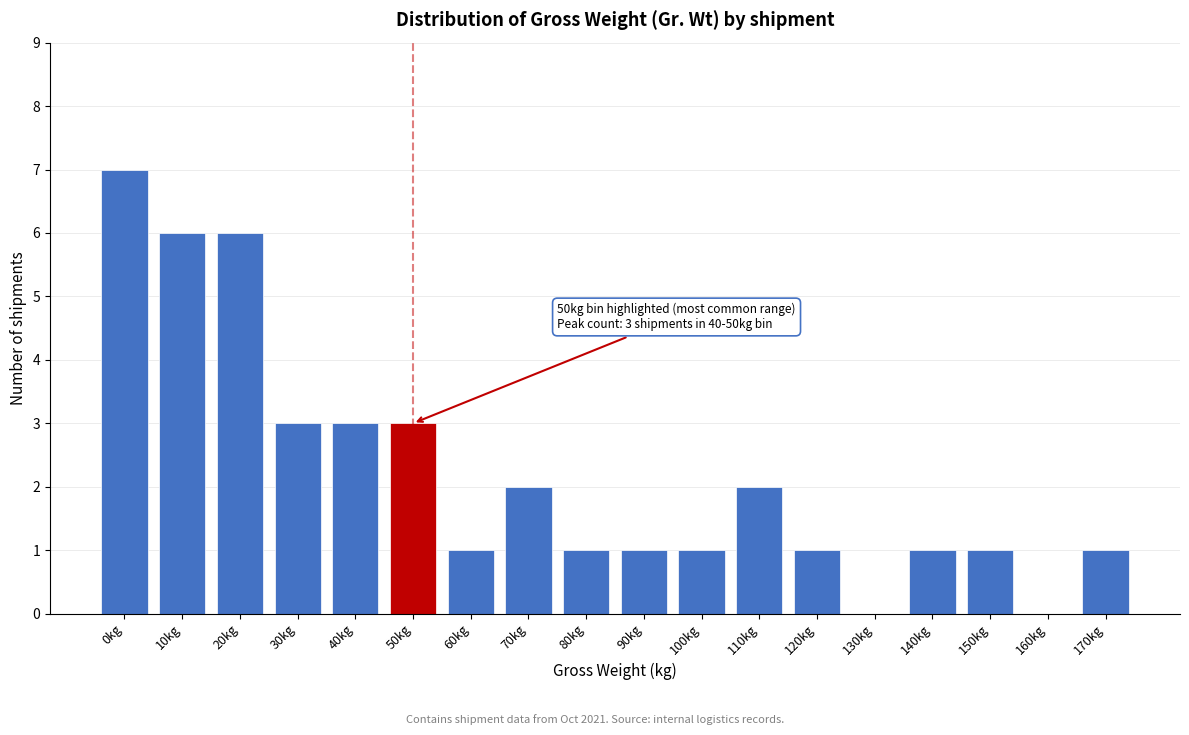

Reading right to left, list all the values displayed in this chart.

170kg=1	160kg=0	150kg=1	140kg=1	130kg=0	120kg=1	110kg=2	100kg=1	90kg=1	80kg=1	70kg=2	60kg=1	50kg=3	40kg=3	30kg=3	20kg=6	10kg=6	0kg=7